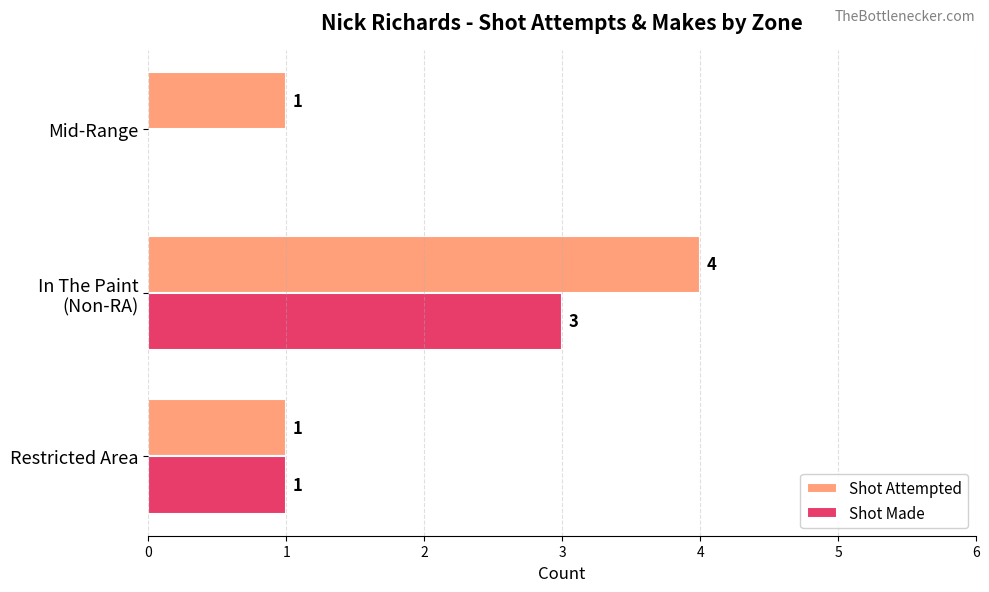

What is the highest value of the Shot Made series?

3